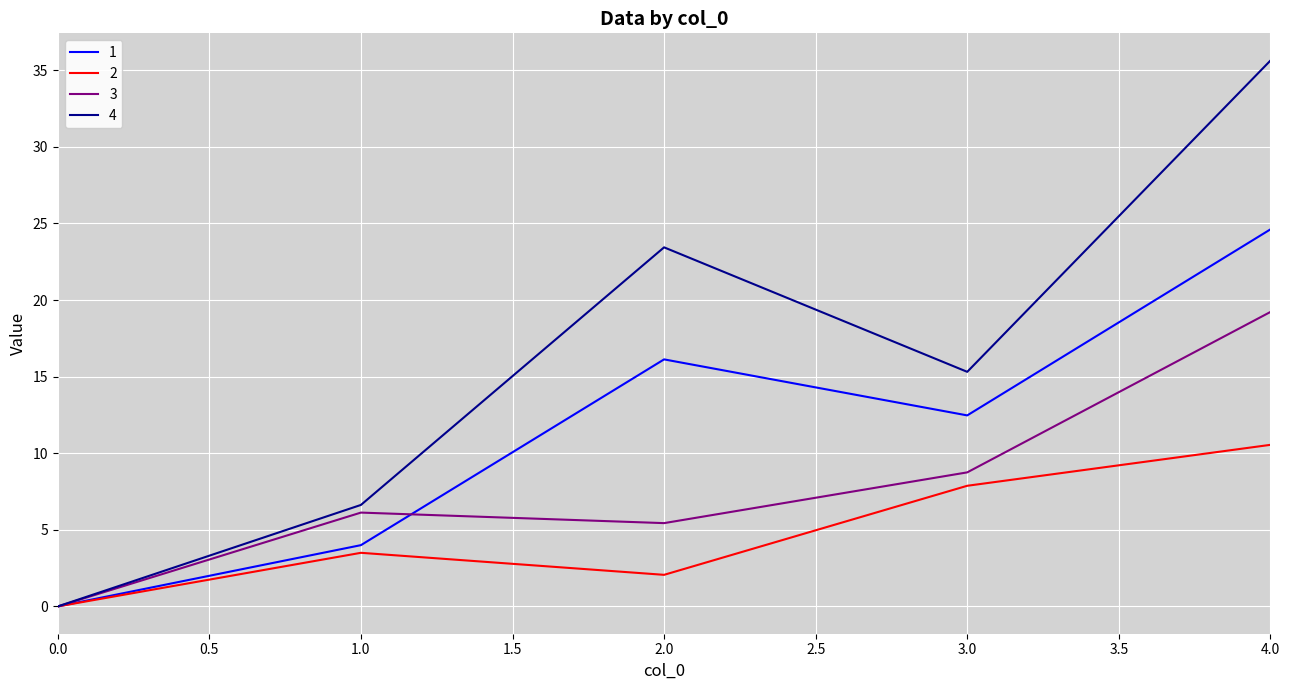

List the series in order of their overall mean, lowest first.

2, 3, 1, 4